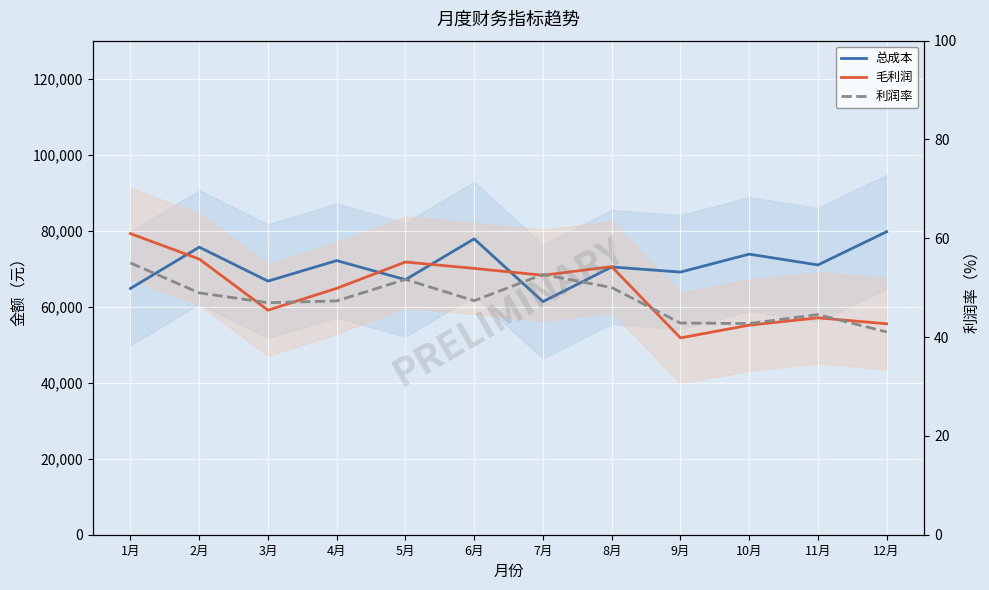

What is the minimum value shown in the chart?

41.0